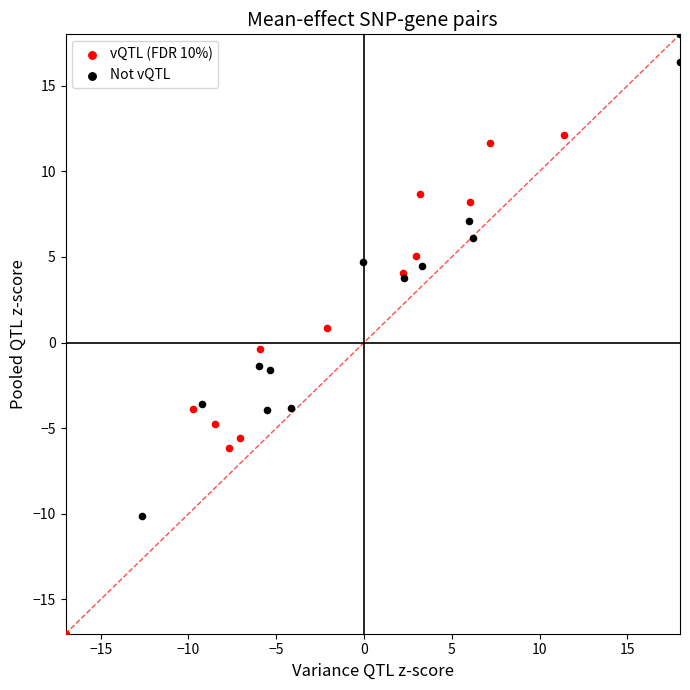

Which series reaches the minimum Y coordinate?

vQTL (FDR 10%)